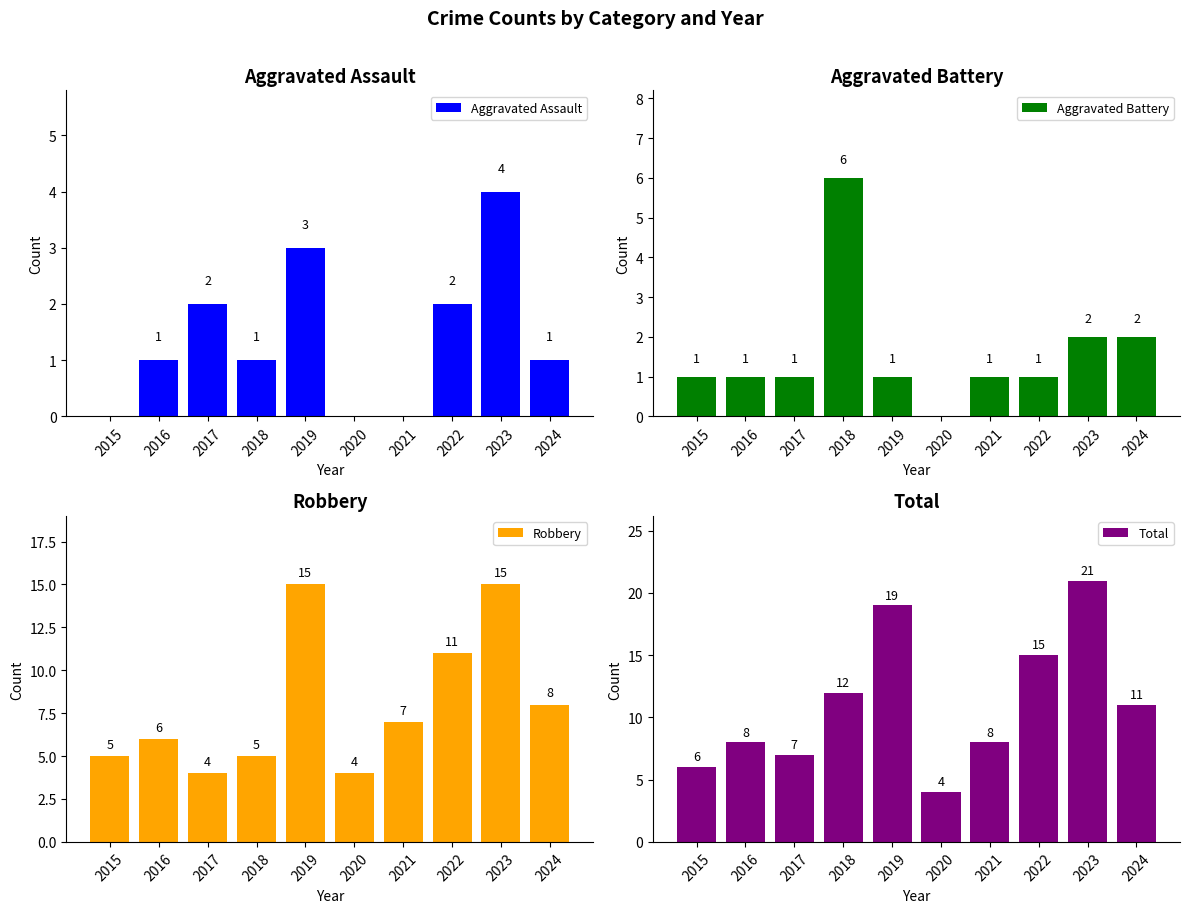

How many values in the Aggravated Battery series exceed 1?

3